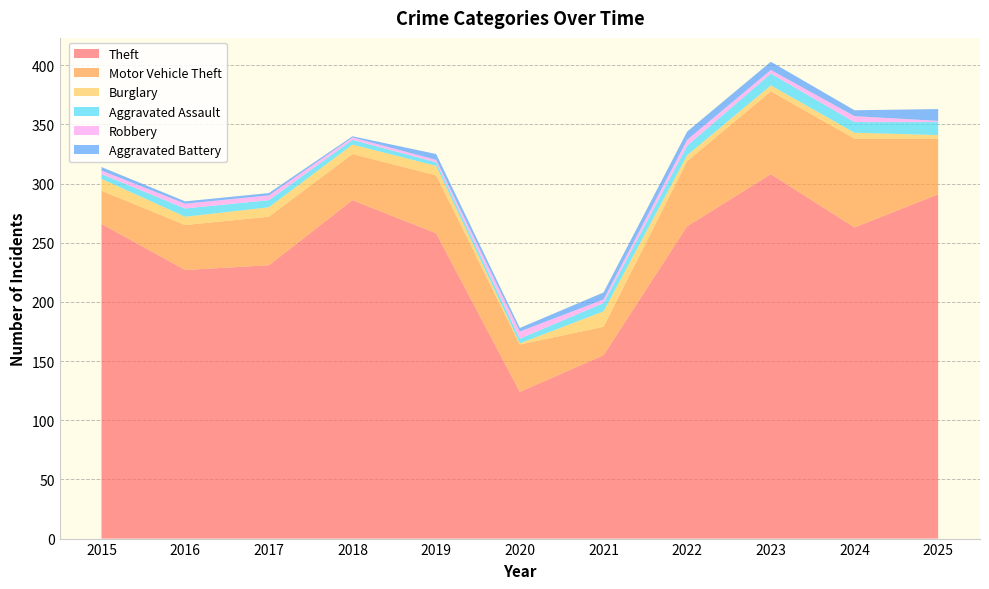

Reading left to right, transcribe all the data shown in this chart.

Theft: 2015=266	2016=227	2017=231	2018=286	2019=258	2020=124	2021=155	2022=264	2023=308	2024=263	2025=291
Motor Vehicle Theft: 2015=28	2016=38	2017=41	2018=39	2019=49	2020=40	2021=24	2022=55	2023=70	2024=75	2025=47
Burglary: 2015=10	2016=7	2017=8	2018=8	2019=8	2020=1	2021=13	2022=5	2023=5	2024=5	2025=3
Aggravated Assault: 2015=4	2016=7	2017=6	2018=4	2019=3	2020=4	2021=7	2022=8	2023=10	2024=9	2025=11
Robbery: 2015=3	2016=4	2017=4	2018=2	2019=2	2020=6	2021=3	2022=5	2023=3	2024=5	2025=1
Aggravated Battery: 2015=3	2016=2	2017=2	2018=1	2019=5	2020=3	2021=6	2022=7	2023=7	2024=5	2025=10